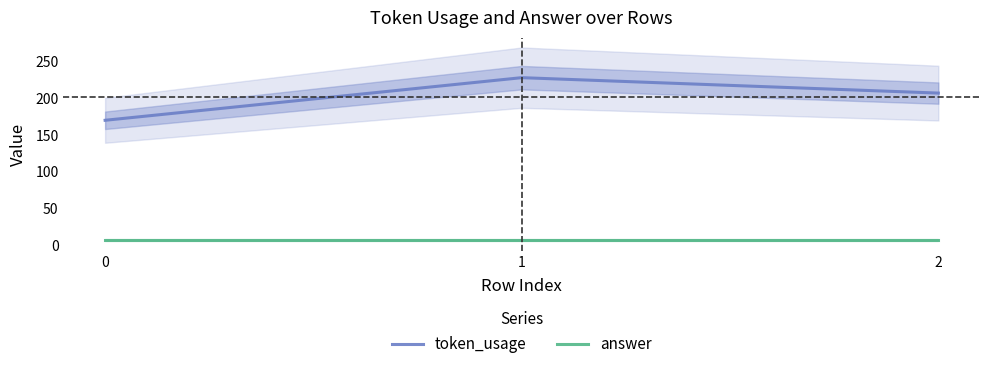

What is the difference between the maximum and minimum values in the token_usage series?

58